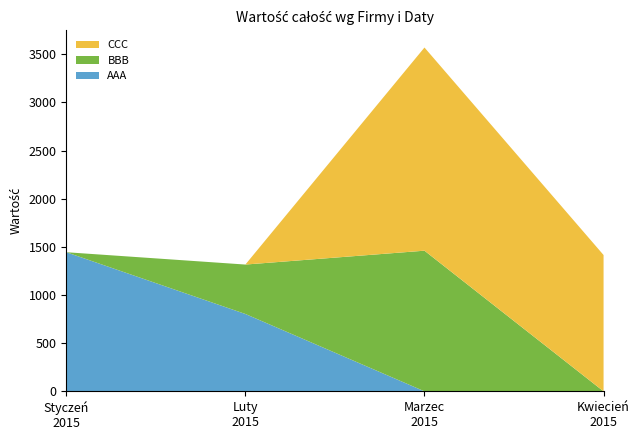

Reading left to right, what are the values for AAA?

1444	803	0	0